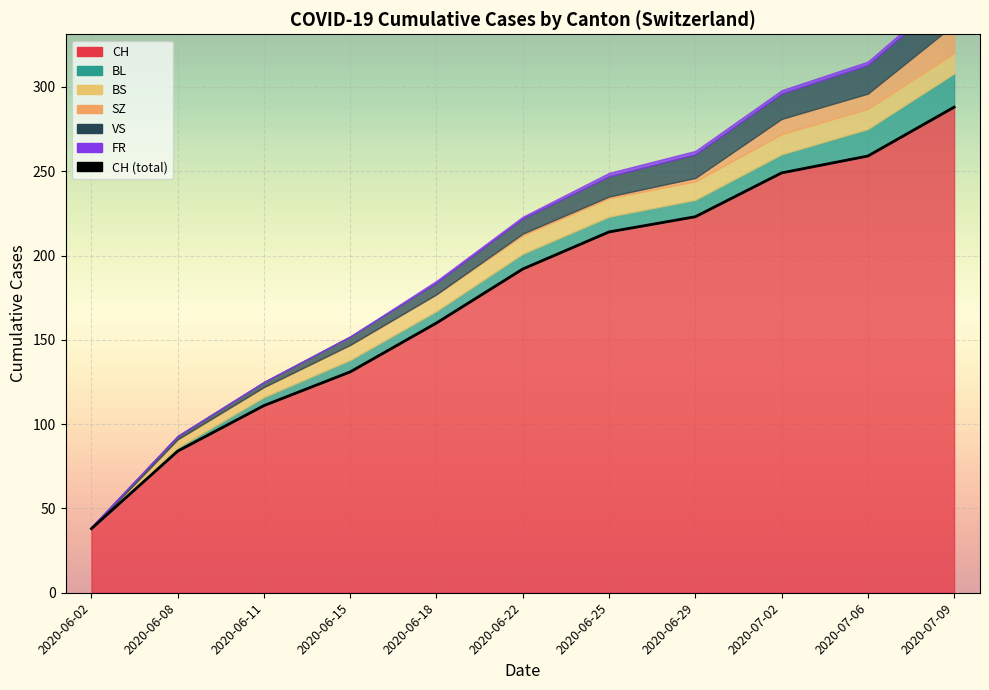

List the labels in order of value, smallest first.

2020-06-02, 2020-06-08, 2020-06-11, 2020-06-15, 2020-06-18, 2020-06-22, 2020-06-25, 2020-06-29, 2020-07-02, 2020-07-06, 2020-07-09